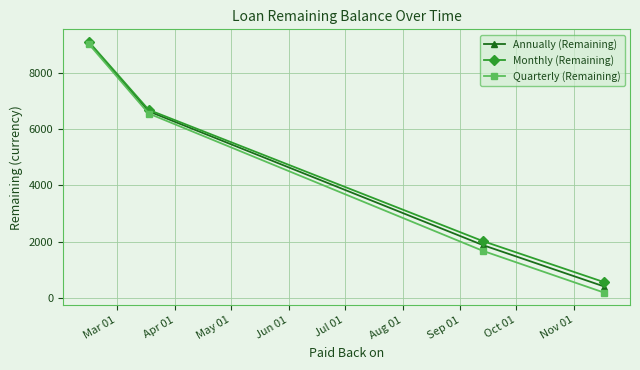

At how many categories does at least one series exceed 2424?

2